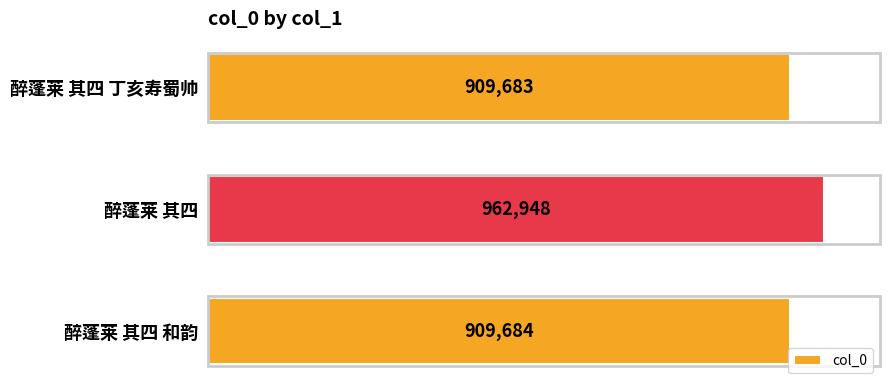

Are the bars horizontal?

Yes